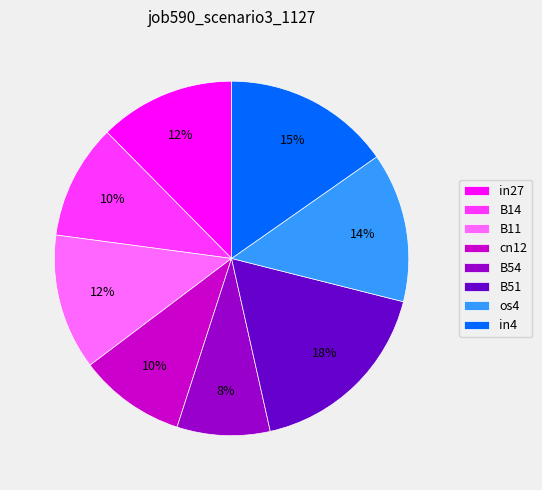

How many slices are in this pie chart?

8